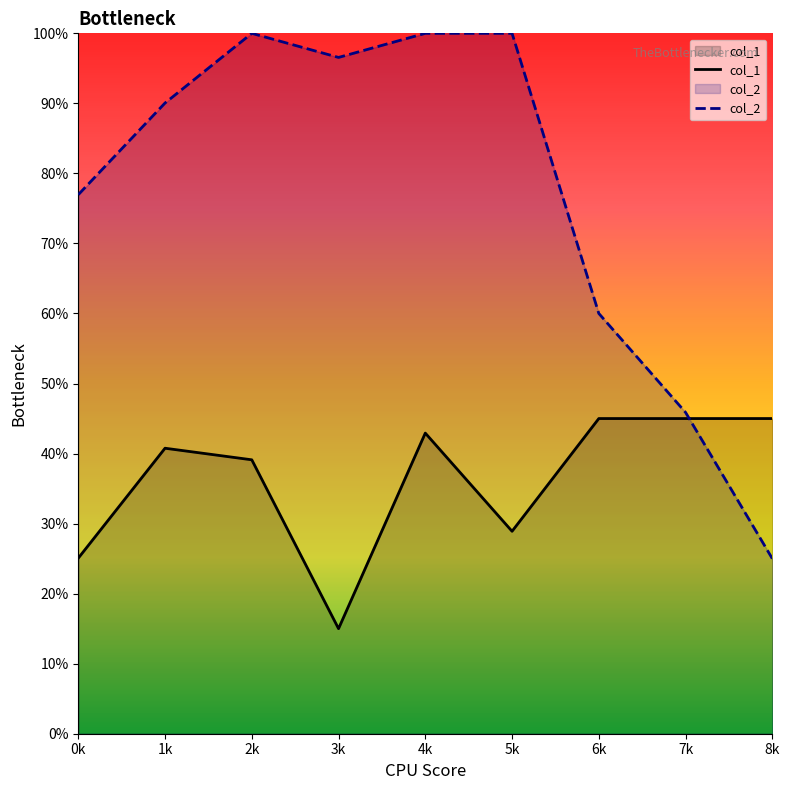

What is the sum of all col_2 values?

6.9